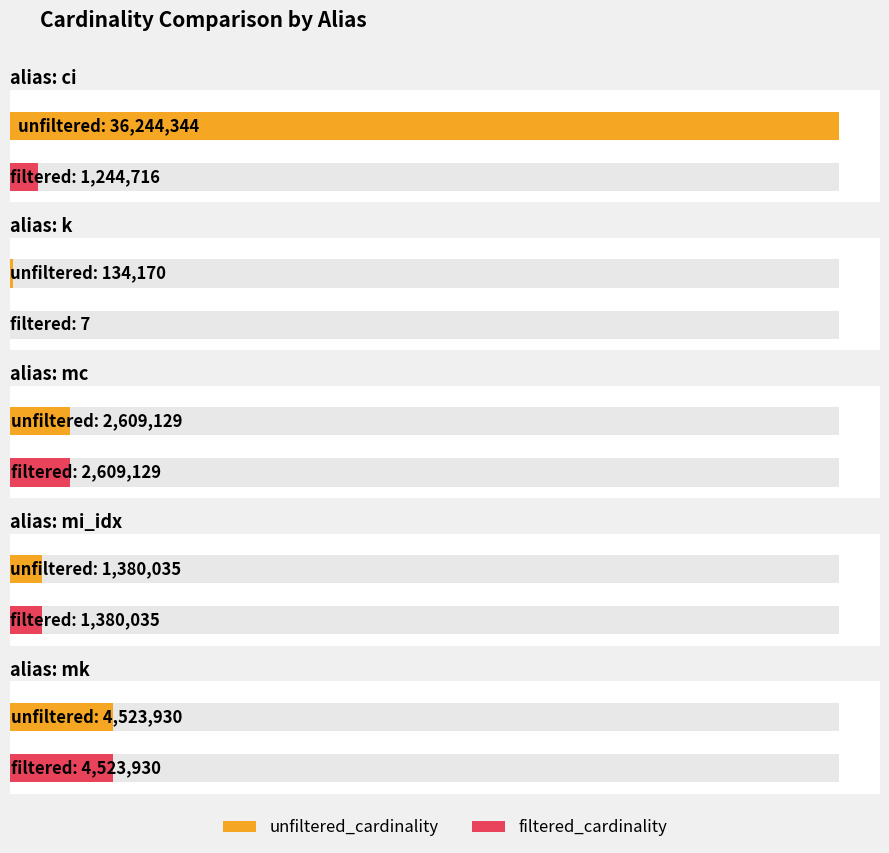

At which label does filtered_cardinality reach its minimum?

k